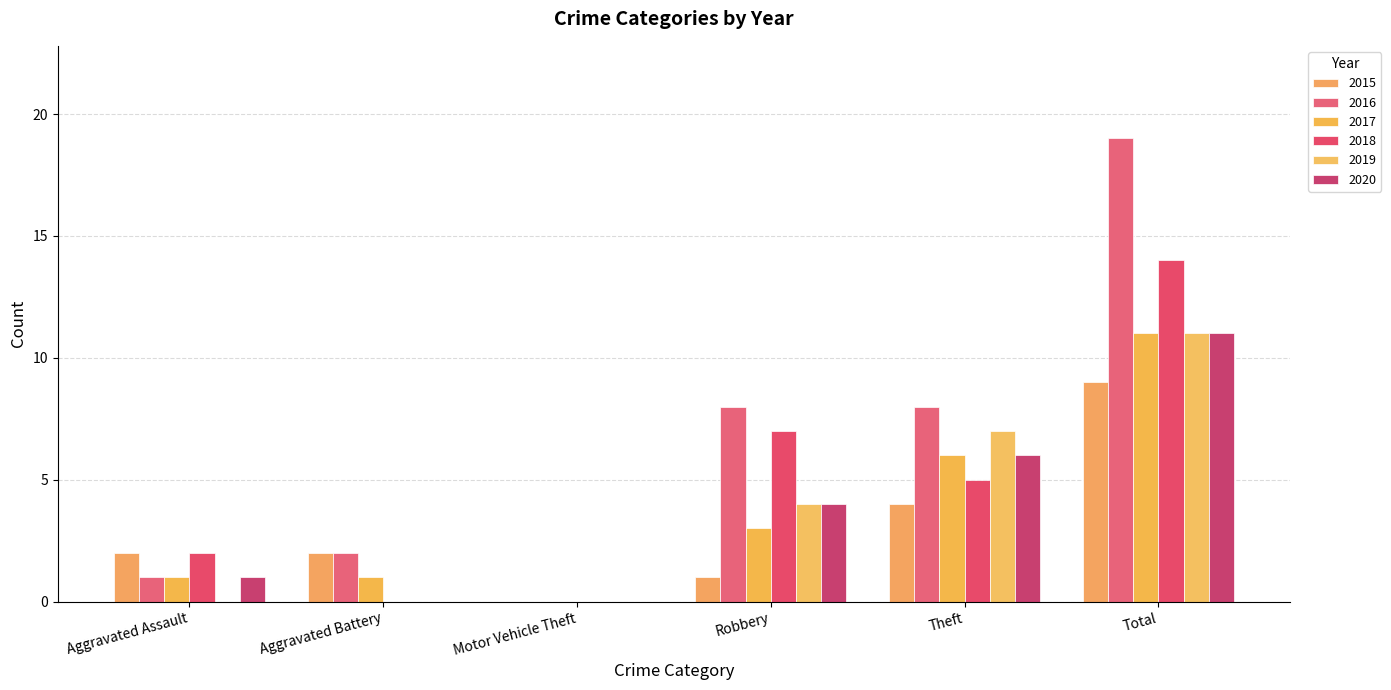

Reading left to right, transcribe all the data shown in this chart.

2015: 2	2	0	1	4	9
2016: 1	2	0	8	8	19
2017: 1	1	0	3	6	11
2018: 2	0	0	7	5	14
2019: 0	0	0	4	7	11
2020: 1	0	0	4	6	11